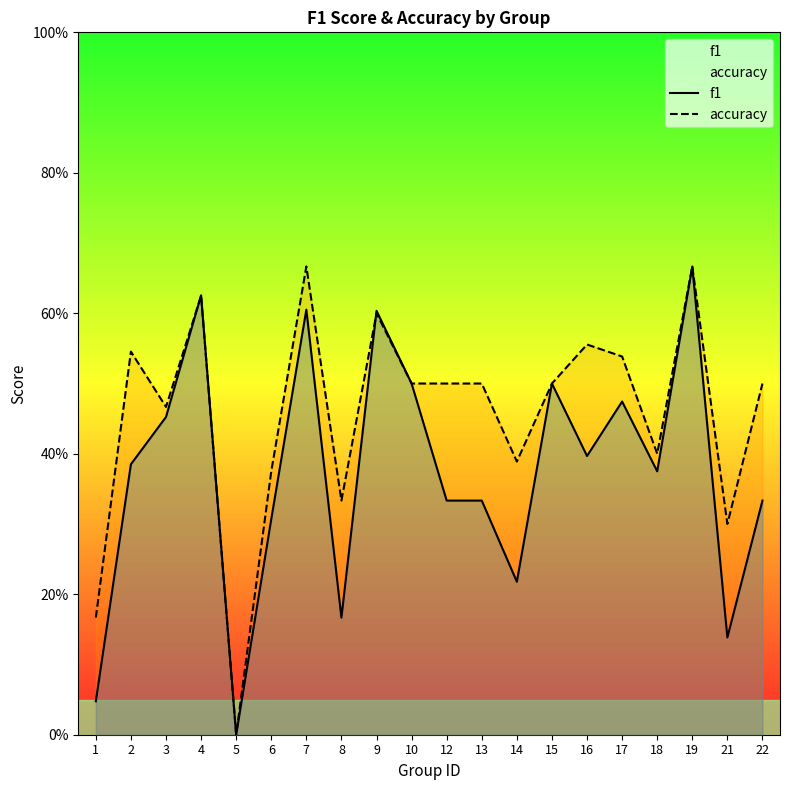

The accuracy series shows 0.4 at 18. True or false?

True